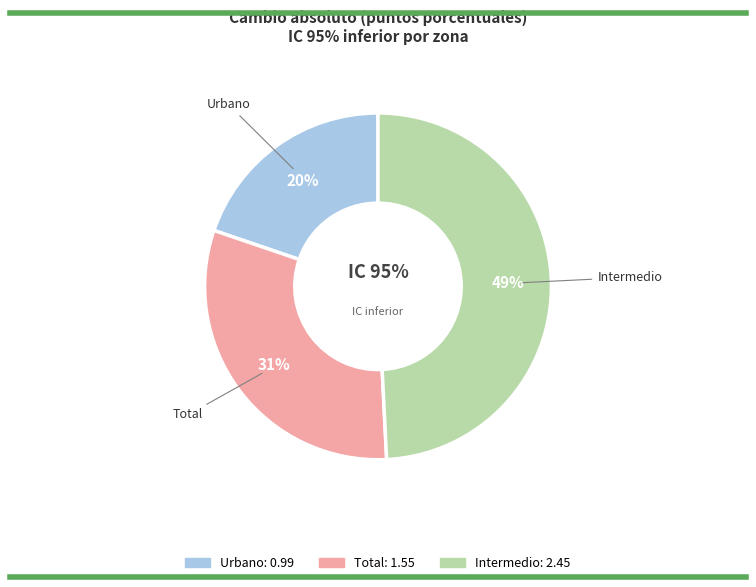

Does Urbano represent more than half of the total?

No